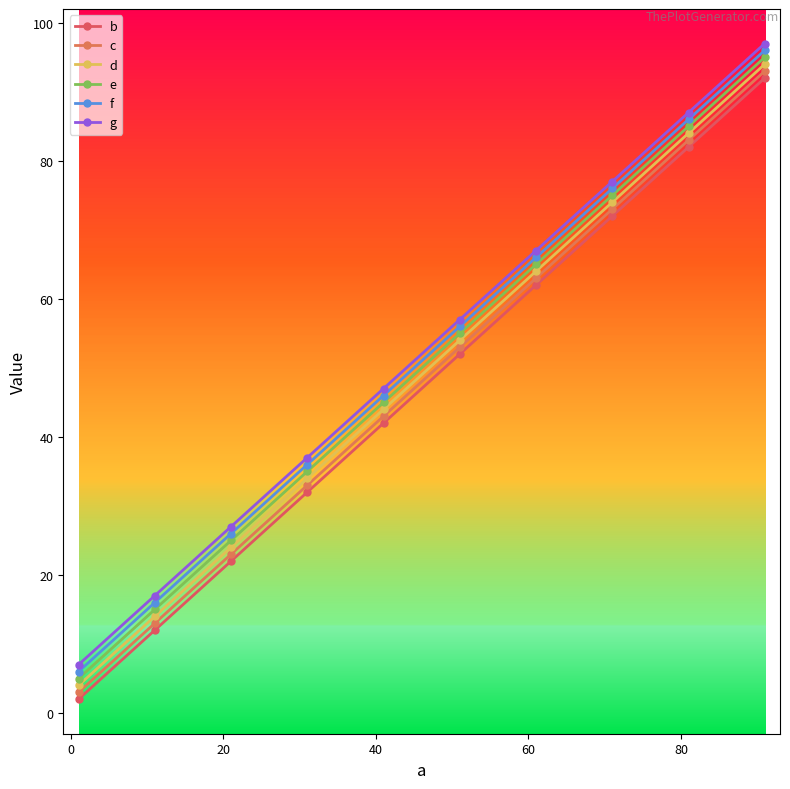

How many lines are shown in the chart?

6